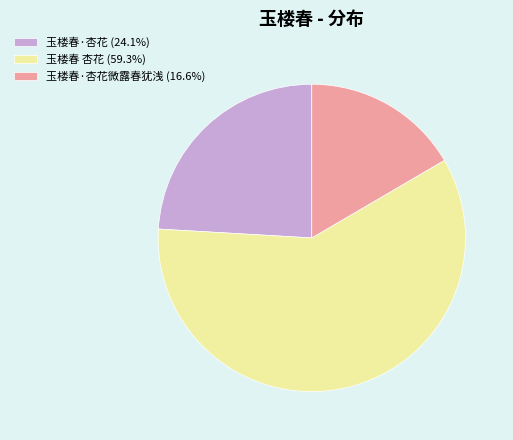

How many slices are in this pie chart?

3